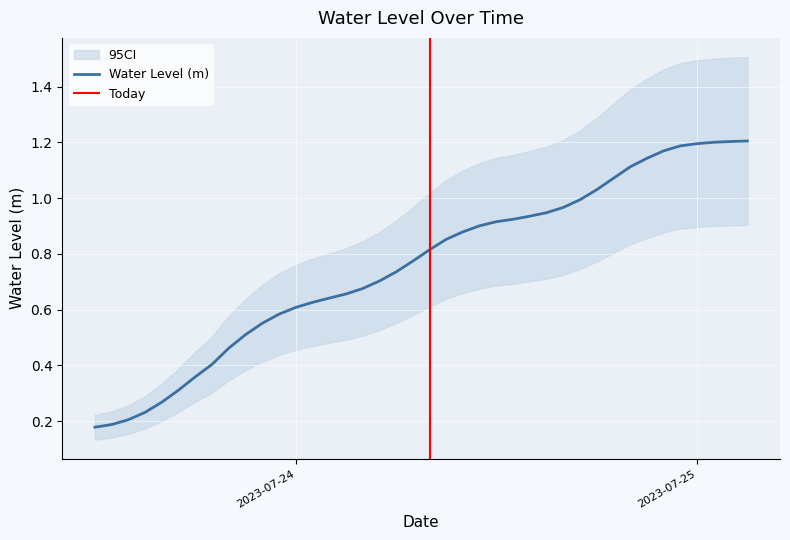

What is the label of the 23rd point from the left?

2023-07-24 10:00:00